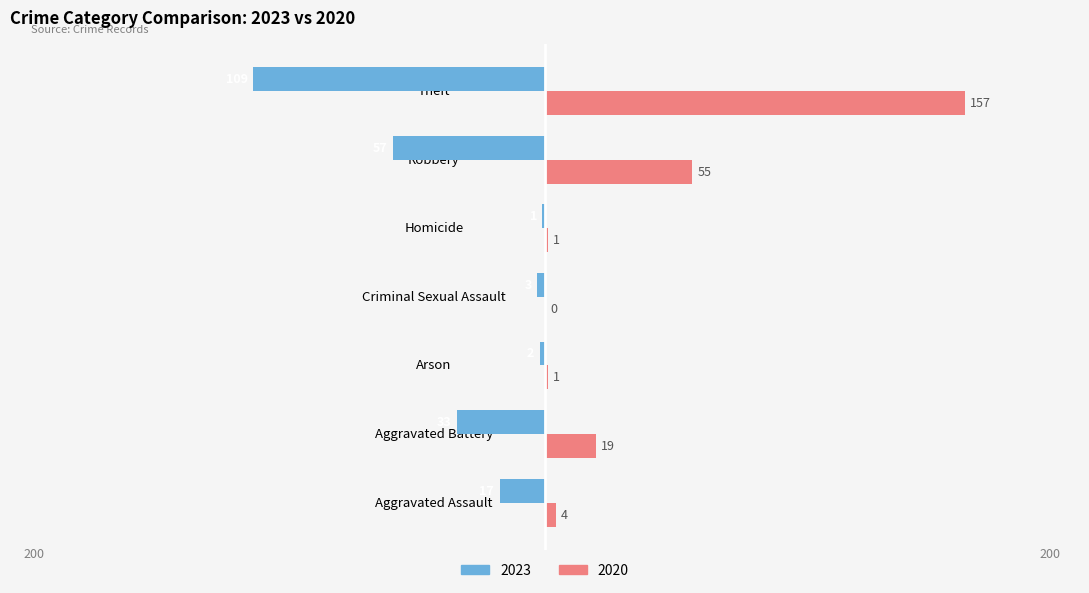

Which series has the largest total across all categories?

2020